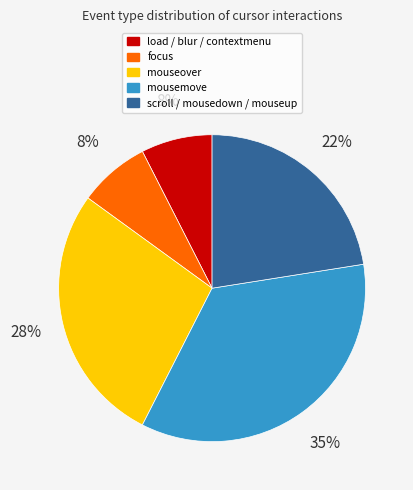

Is there any slice that represents more than half of the pie?

No